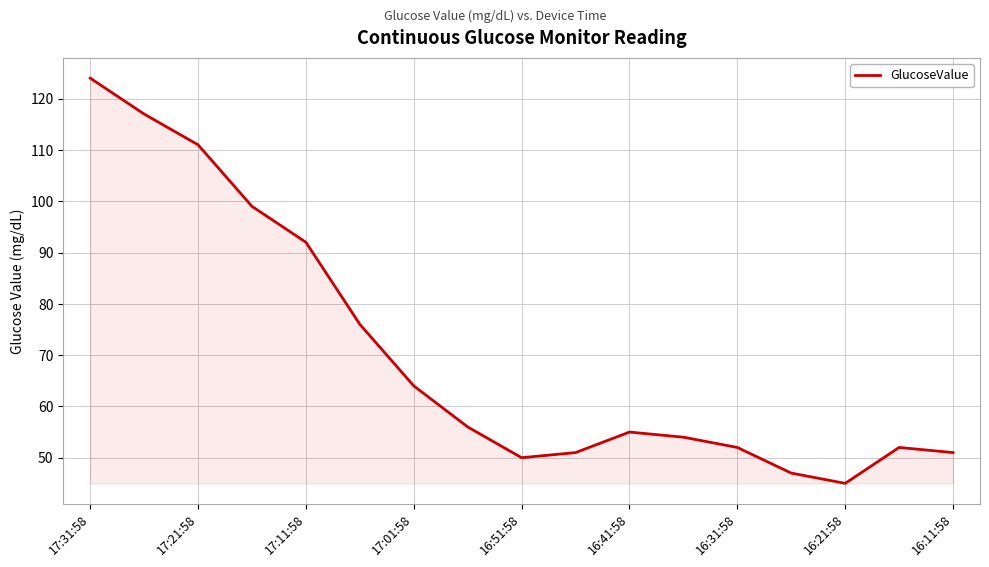

What is the greatest value displayed?

124